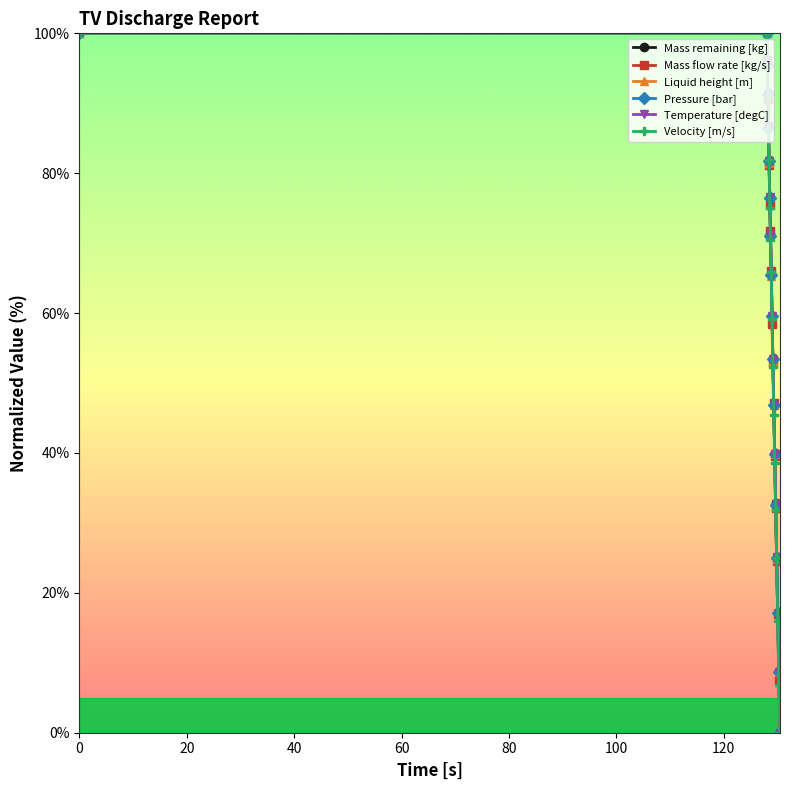

What is the value of the Liquid height [m] point at the 3rd from the left?

96.0